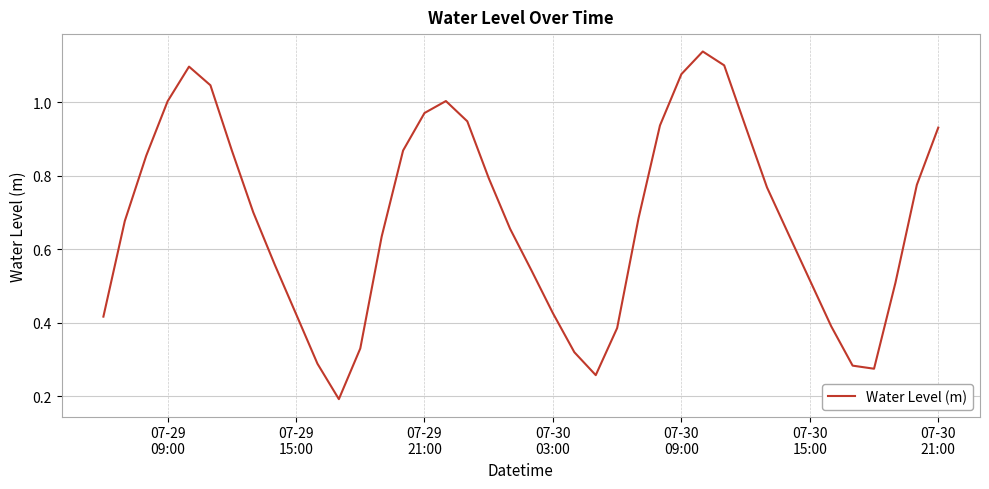

Reading left to right, what are all the values shown in this chart?

0.4	0.7	0.9	1.0	1.1	1.0	0.9	0.7	0.6	0.4	0.3	0.2	0.3	0.6	0.9	1.0	1.0	0.9	0.8	0.7	0.5	0.4	0.3	0.3	0.4	0.7	0.9	1.1	1.1	1.1	0.9	0.8	0.6	0.5	0.4	0.3	0.3	0.5	0.8	0.9